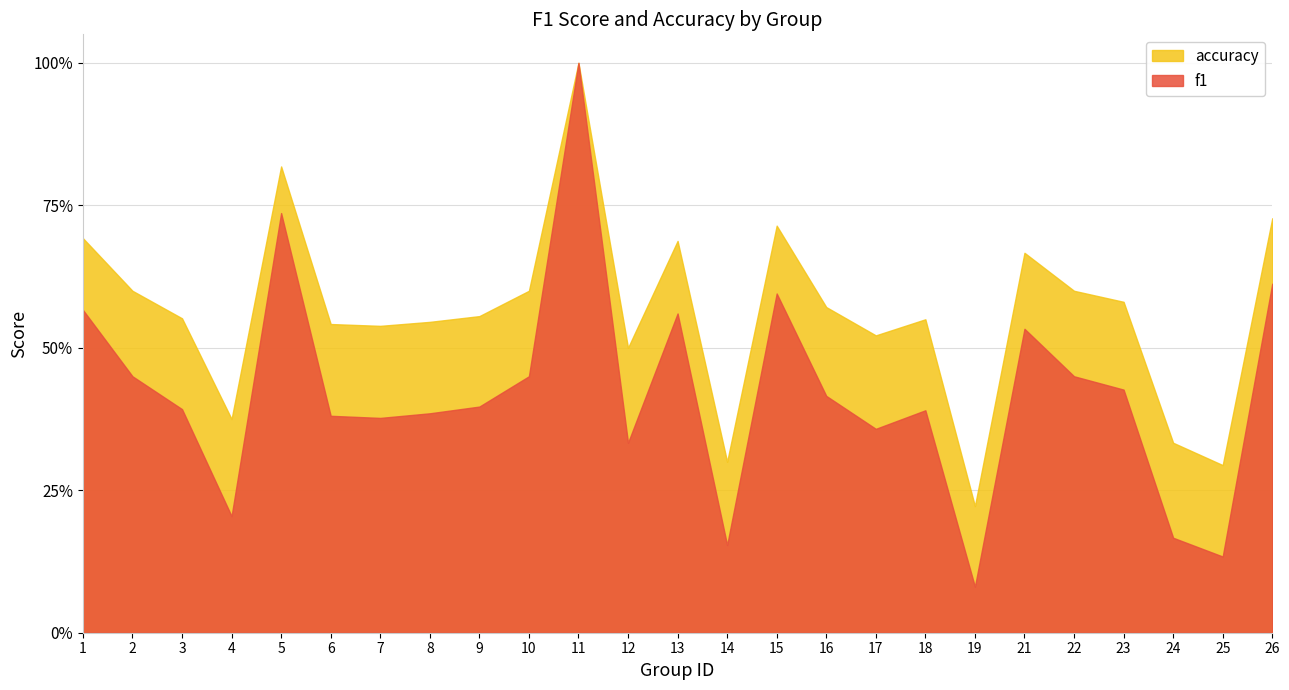

Reading left to right, what are all the values shown in this chart?

f1: 1=0.6	2=0.5	3=0.4	4=0.2	5=0.7	6=0.4	7=0.4	8=0.4	9=0.4	10=0.5	11=1.0	12=0.3	13=0.6	14=0.2	15=0.6	16=0.4	17=0.4	18=0.4	19=0.1	21=0.5	22=0.5	23=0.4	24=0.2	25=0.1	26=0.6
accuracy: 1=0.7	2=0.6	3=0.6	4=0.4	5=0.8	6=0.5	7=0.5	8=0.5	9=0.6	10=0.6	11=1.0	12=0.5	13=0.7	14=0.3	15=0.7	16=0.6	17=0.5	18=0.6	19=0.2	21=0.7	22=0.6	23=0.6	24=0.3	25=0.3	26=0.7